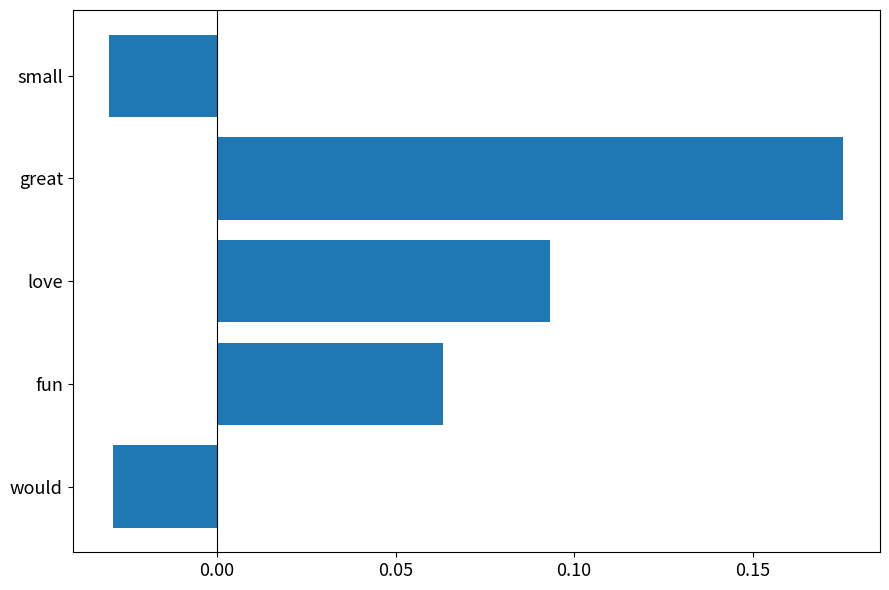

Which has a higher value, would or great?

great